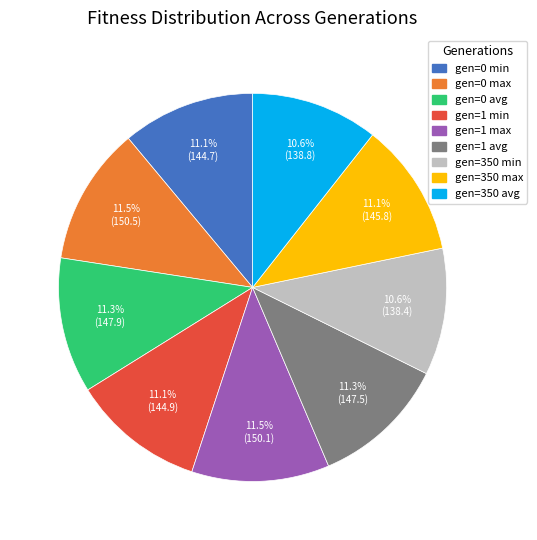

Does gen=0 min represent more than half of the total?

No